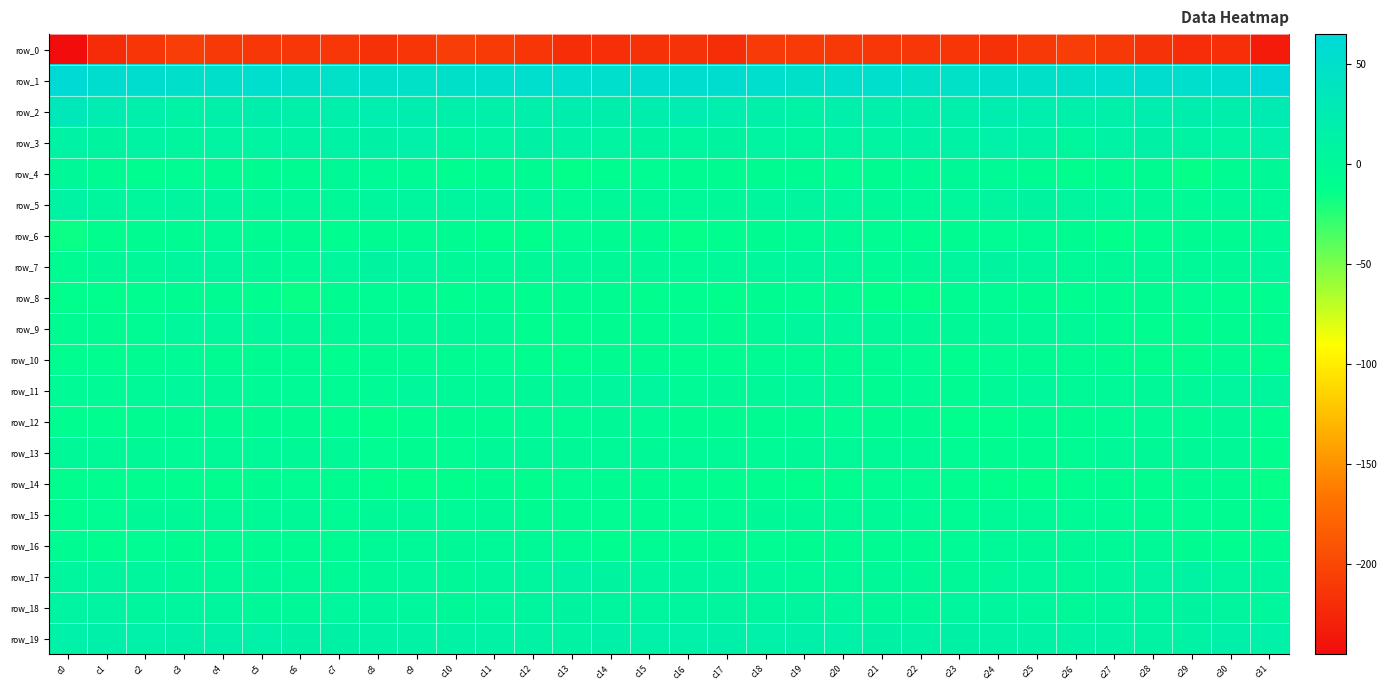

Rank the series by their maximum value, from lowest to highest.

row_0, row_14, row_8, row_10, row_6, row_12, row_16, row_15, row_4, row_13, row_9, row_11, row_7, row_18, row_17, row_5, row_3, row_19, row_2, row_1